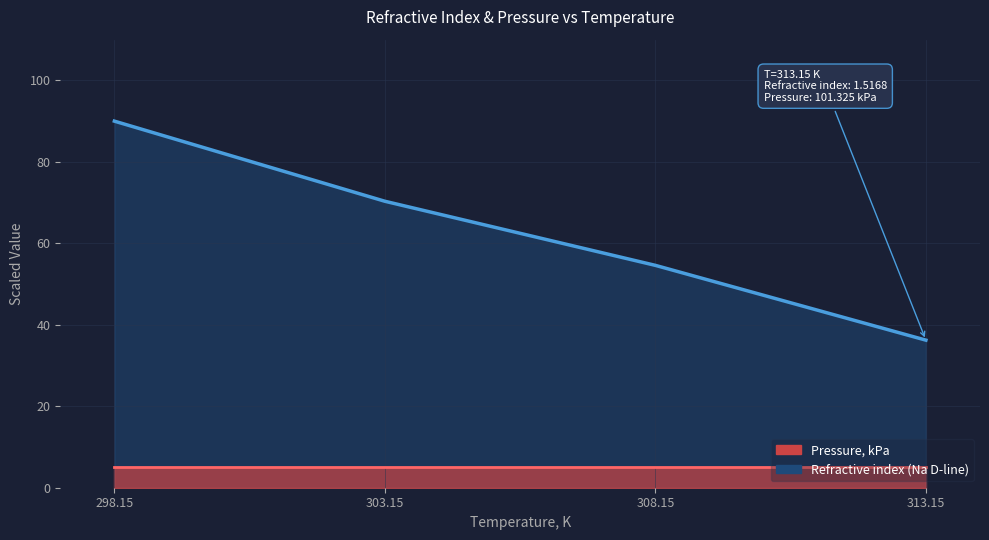

At which category does the chart reach its peak across all series?

298.15